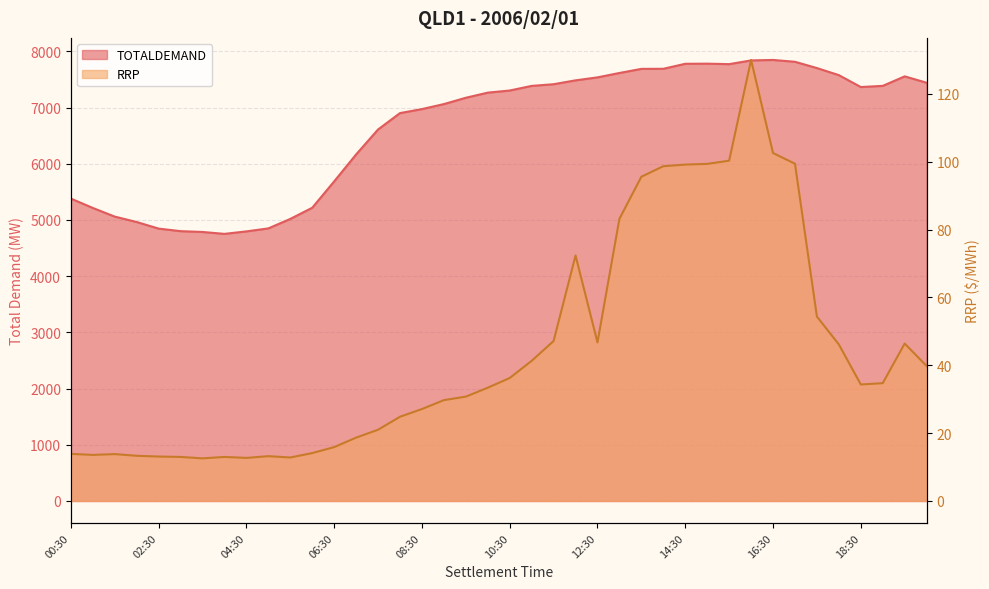

Count the number of categories in the chart.

40